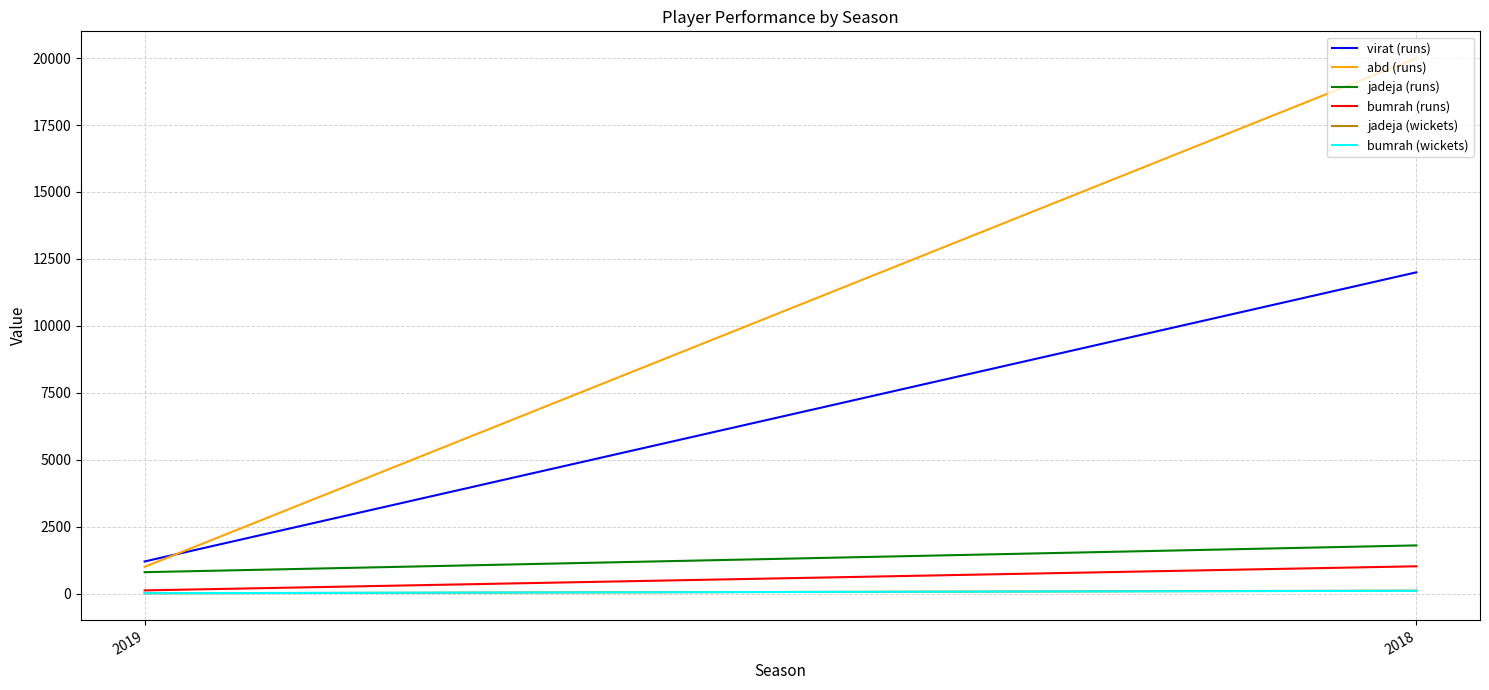

At 2019, list the series in order from smallest to largest.

jadeja (wickets), bumrah (wickets), bumrah (runs), jadeja (runs), abd (runs), virat (runs)